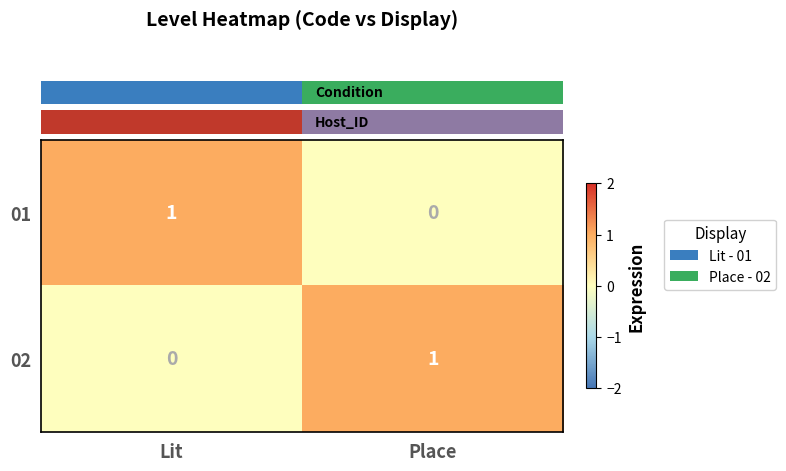

What is the total value across all series at Lit?

1